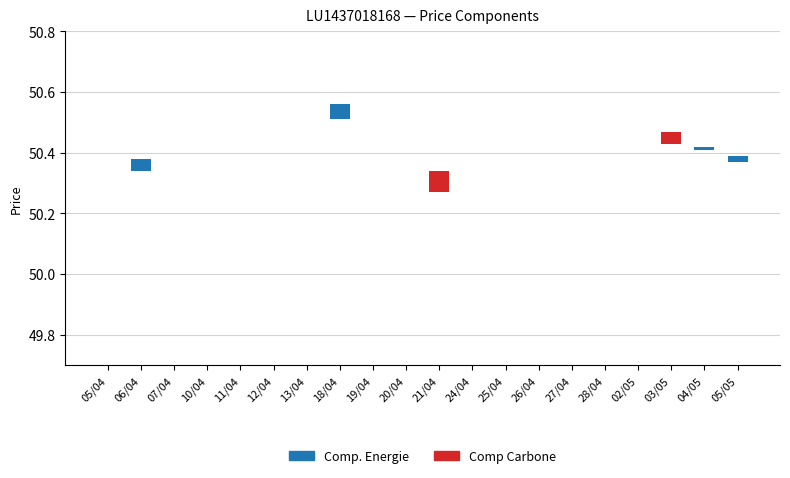

At how many categories does at least one series exceed 0?

6